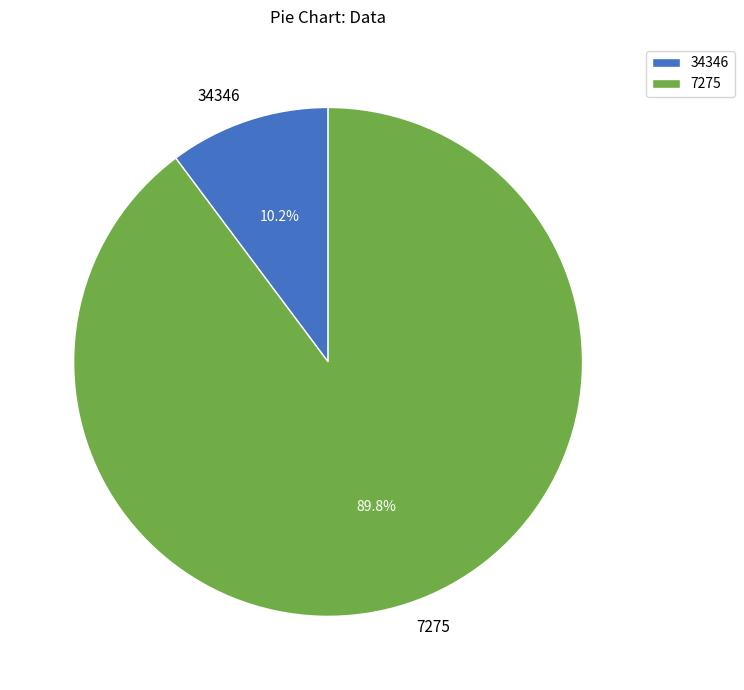

Rank the categories by value from highest to lowest.

7275, 34346